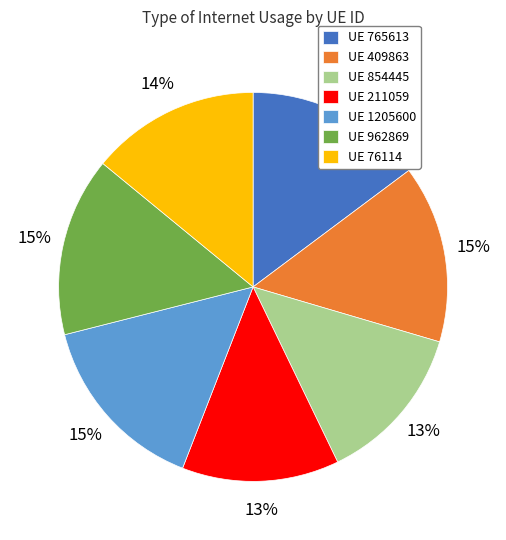

Is there any slice that represents more than half of the pie?

No